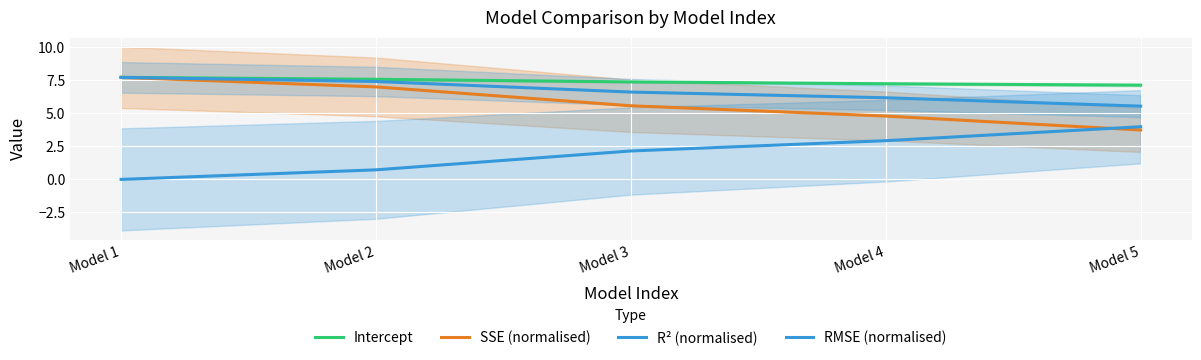

Reading left to right, list all the values displayed in this chart.

Intercept: Model 1=7.7	Model 2=7.6	Model 3=7.4	Model 4=7.2	Model 5=7.1
SSE (normalised): Model 1=7.7	Model 2=7.0	Model 3=5.6	Model 4=4.8	Model 5=3.7
R² (normalised): Model 1=0.0	Model 2=0.7	Model 3=2.1	Model 4=2.9	Model 5=4.0
RMSE (normalised): Model 1=7.7	Model 2=7.4	Model 3=6.6	Model 4=6.2	Model 5=5.5